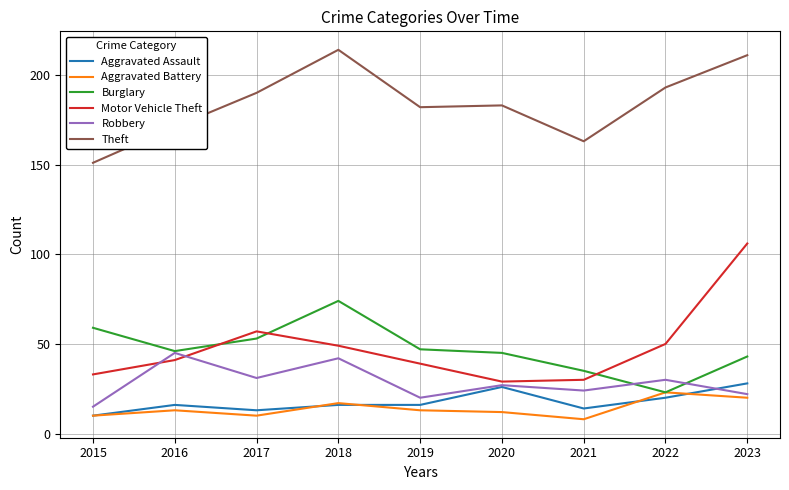

Rank the series by their maximum value, from lowest to highest.

Aggravated Battery, Aggravated Assault, Robbery, Burglary, Motor Vehicle Theft, Theft